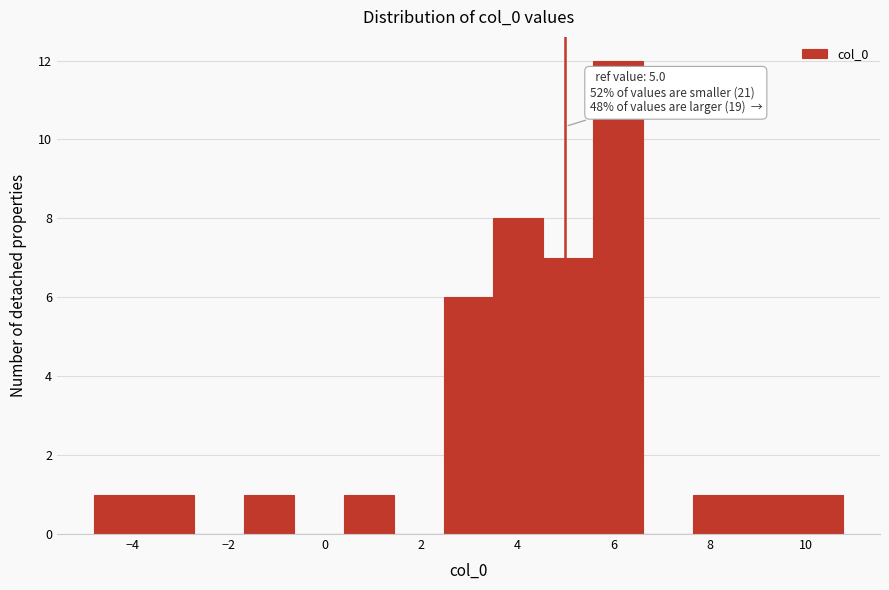

Which range on the x-axis has the tallest bar?

5.6 to 6.6